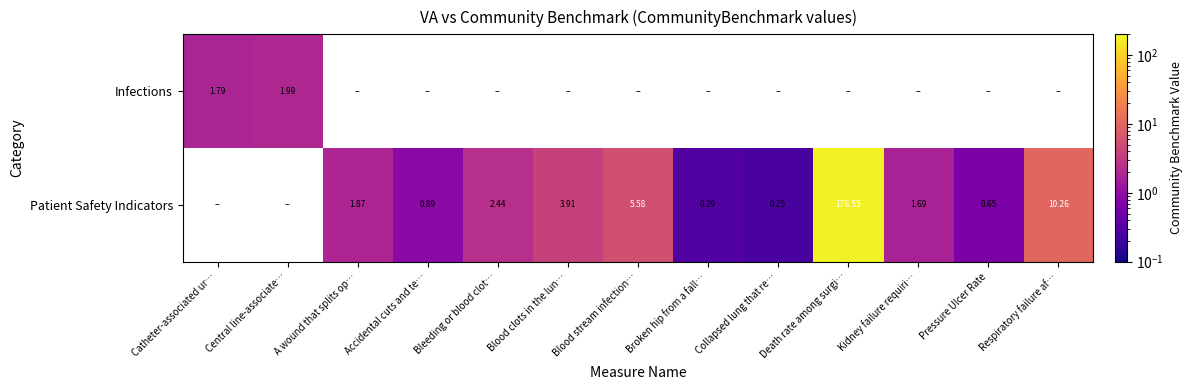

The value of Patient Safety Indicators at Blood clots in the lun… is 2.1. True or false?

False